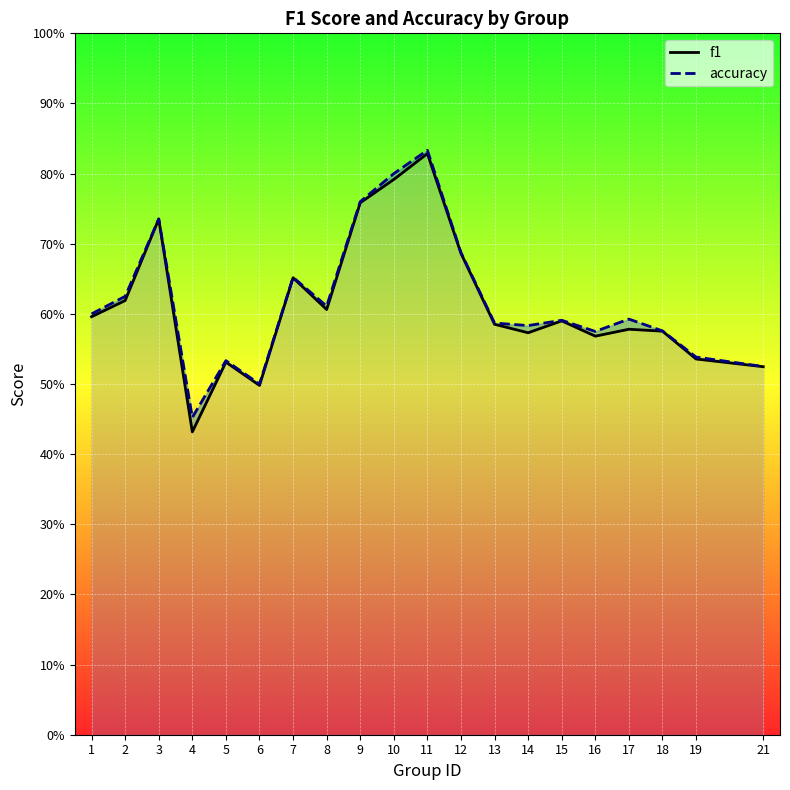

What is the minimum value for accuracy?

0.5